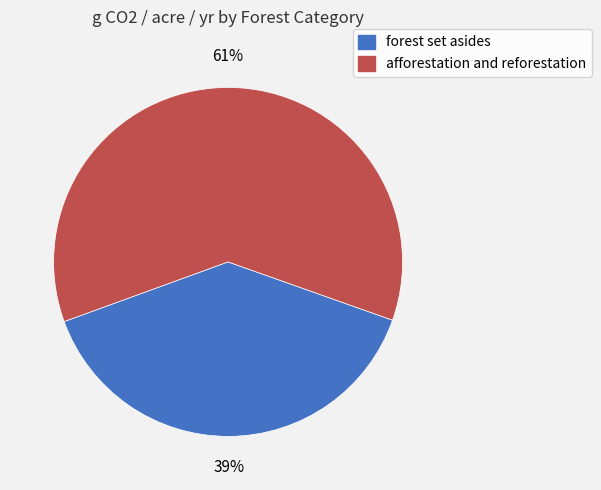

How many slices are in this pie chart?

2